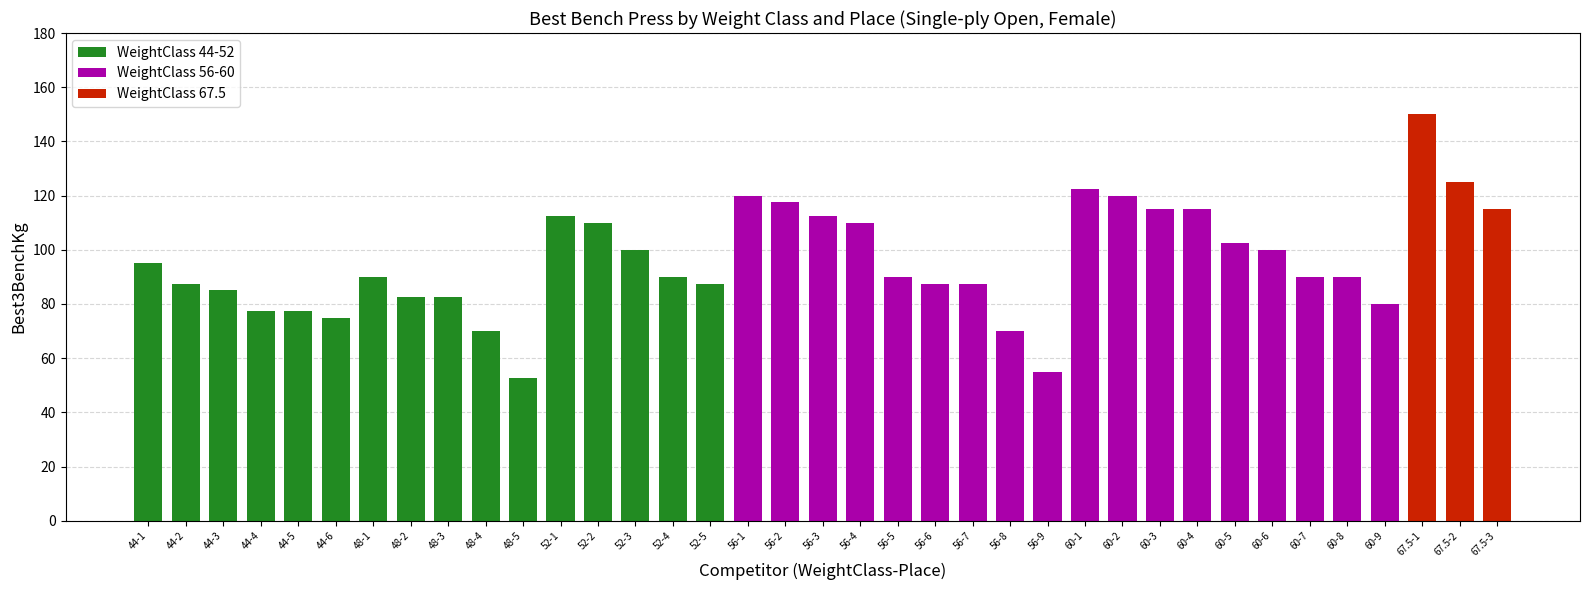

Which has a higher value, 44-2 or 48-2?

44-2